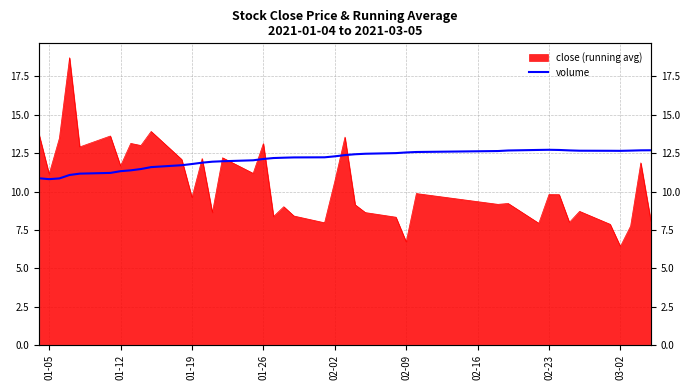

Reading left to right, extract all data points from this chart.

10.9	10.8	10.9	11.1	11.2	11.2	11.3	11.4	11.5	11.6	11.7	11.8	11.9	11.9	12.0	12.0	12.1	12.2	12.2	12.2	12.2	12.3	12.4	12.4	12.5	12.5	12.5	12.6	12.6	12.7	12.7	12.7	12.7	12.7	12.7	12.7	12.7	12.7	12.7	12.7